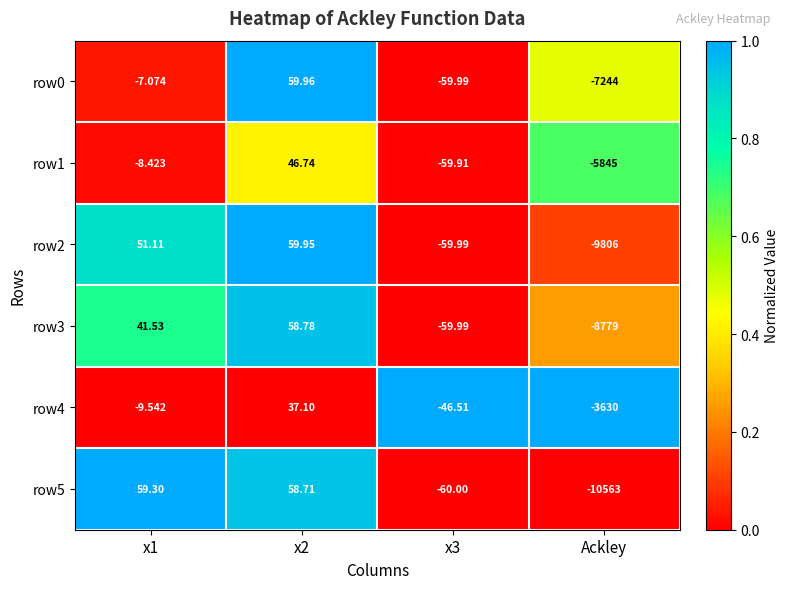

At which label does row2 reach its minimum?

Ackley